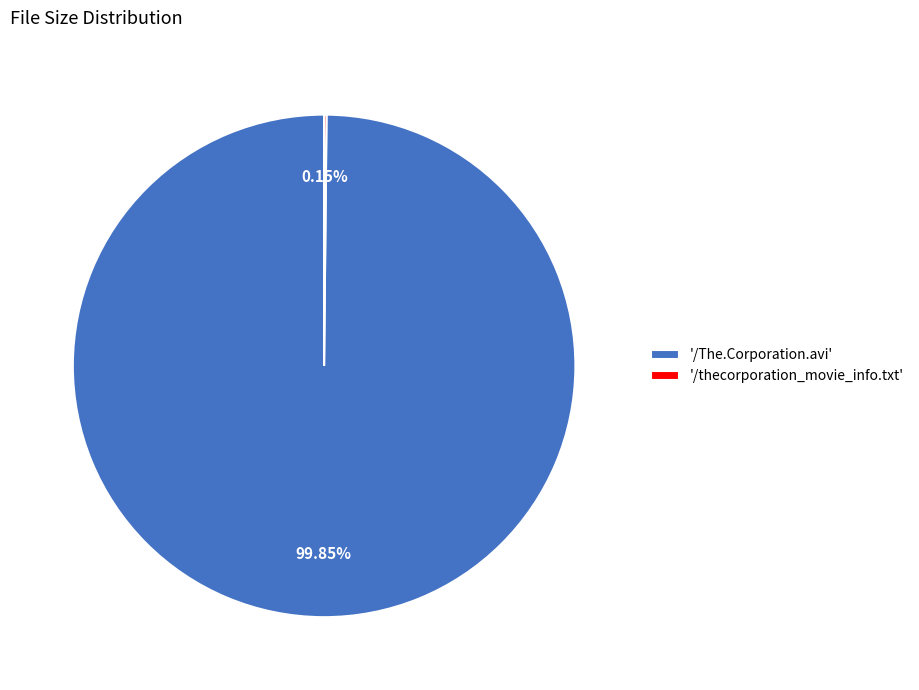

Which category accounts for the majority?

'/The.Corporation.avi'